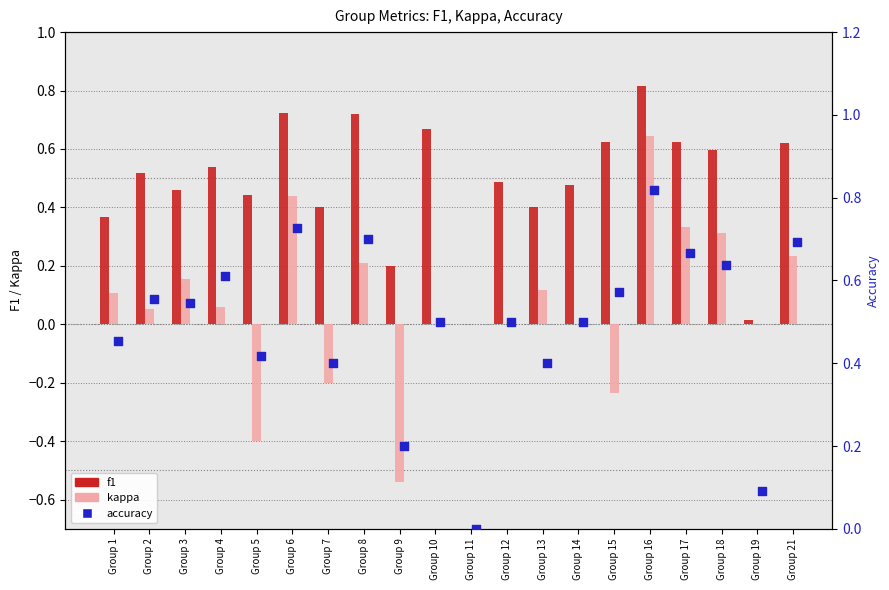

Which series contains the lowest Y value?

kappa